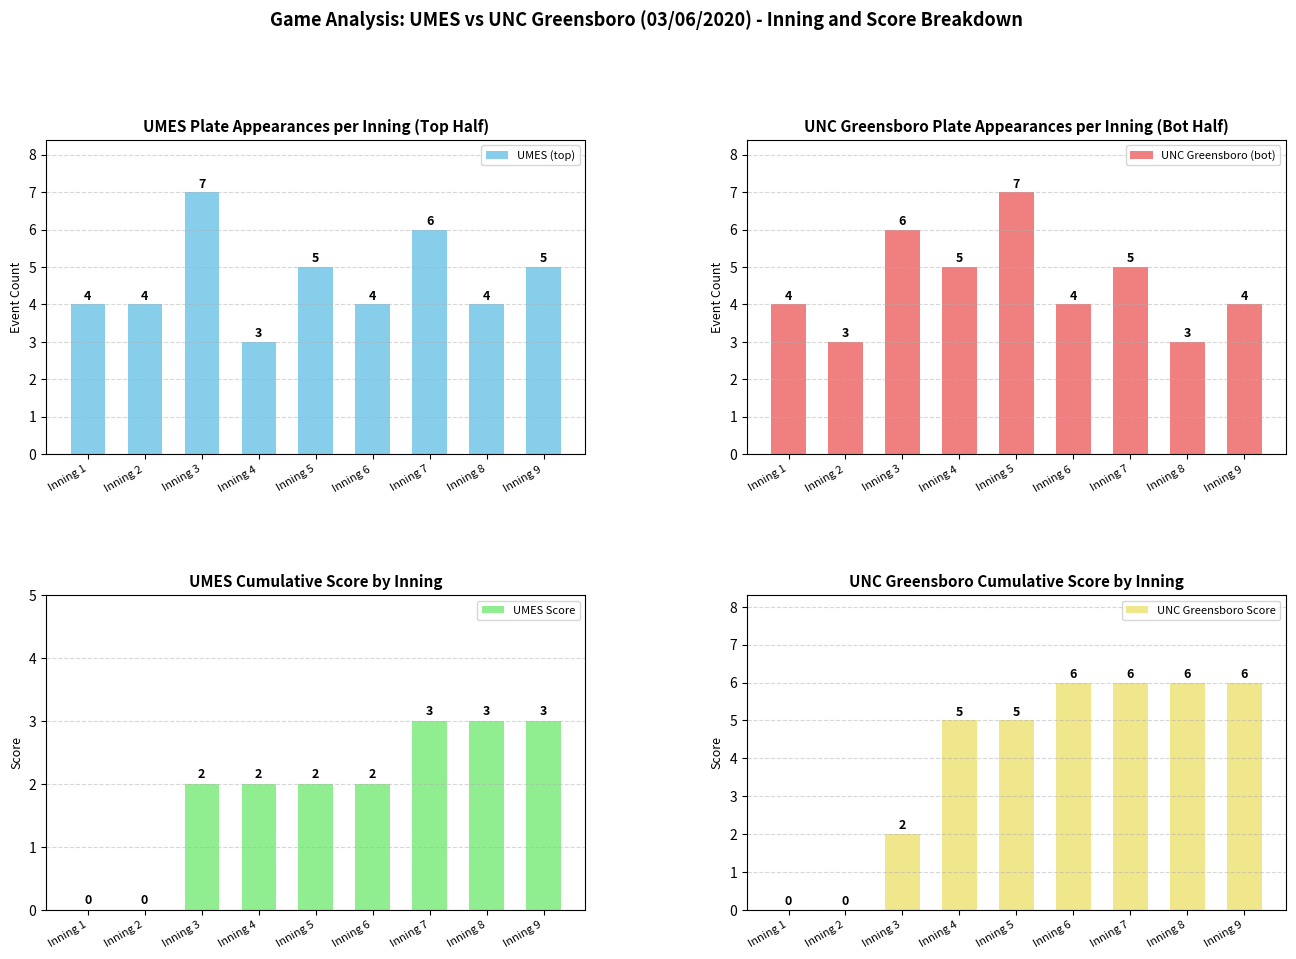

Rank the series by their maximum value, from lowest to highest.

UMES Score, UNC Greensboro Score, UMES (top), UNC Greensboro (bot)